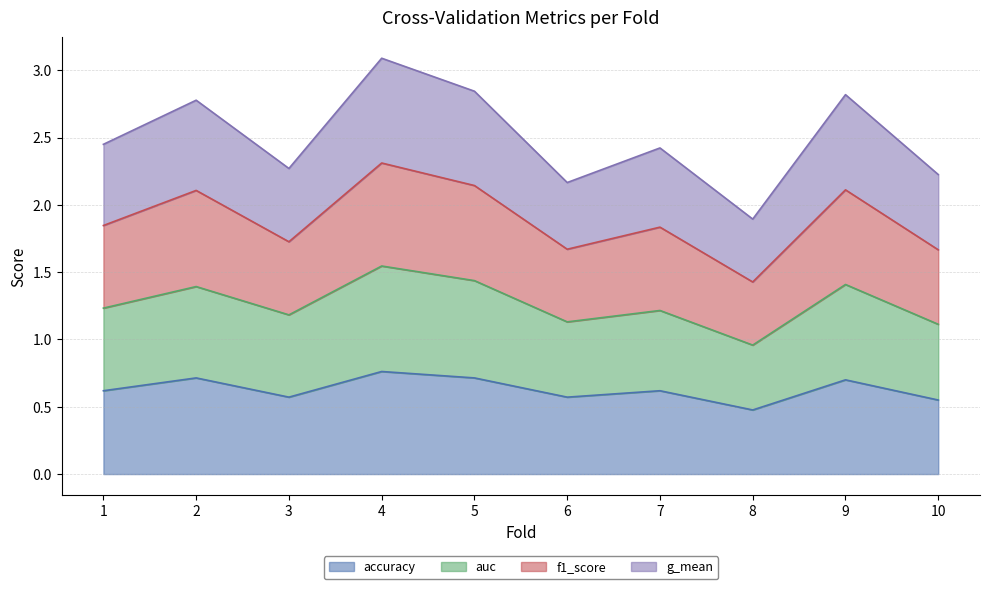

Between 4 and 1, which is larger?

4